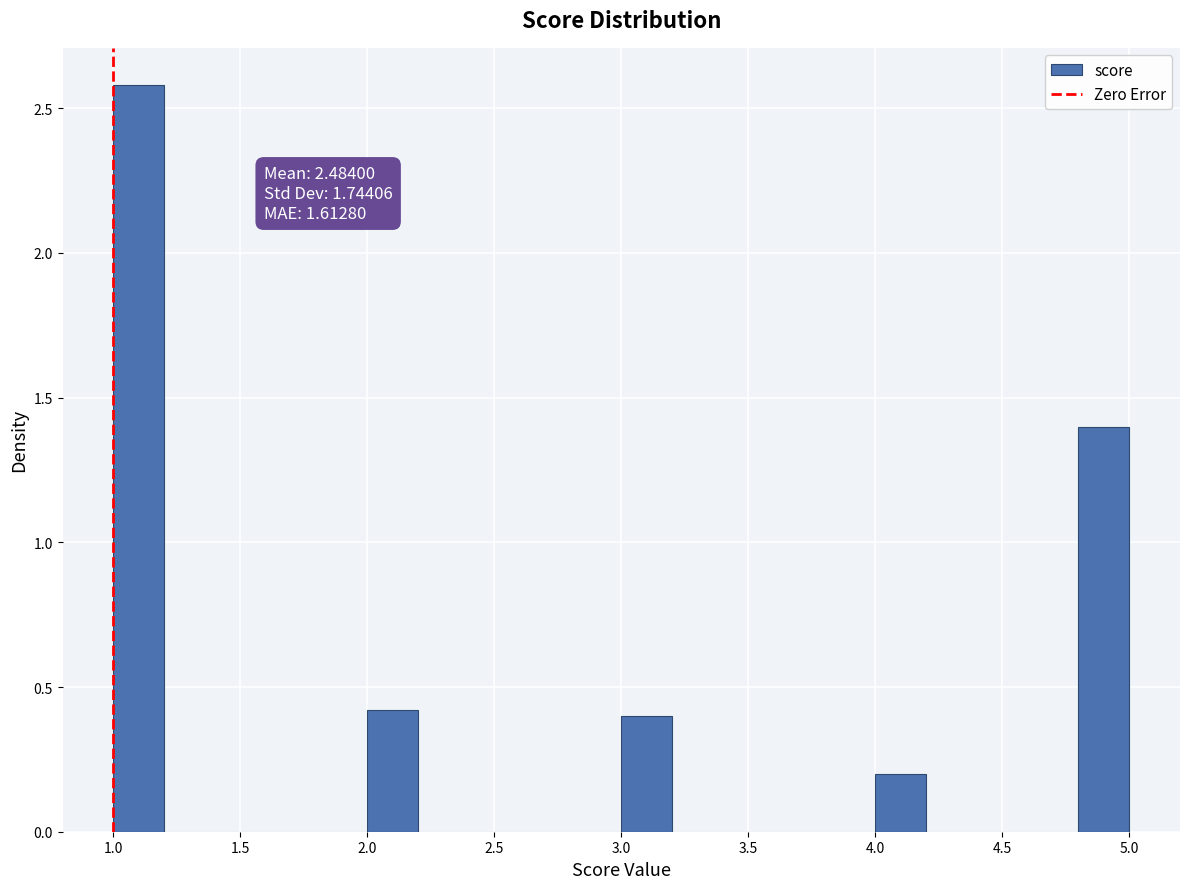

Over which range of the x-axis is the bar tallest?

1.0 to 1.2